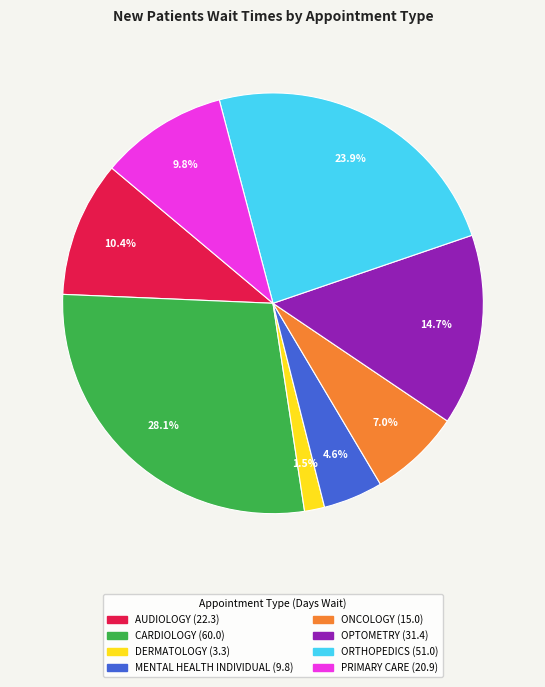

Which has a higher value, ORTHOPEDICS or DERMATOLOGY?

ORTHOPEDICS